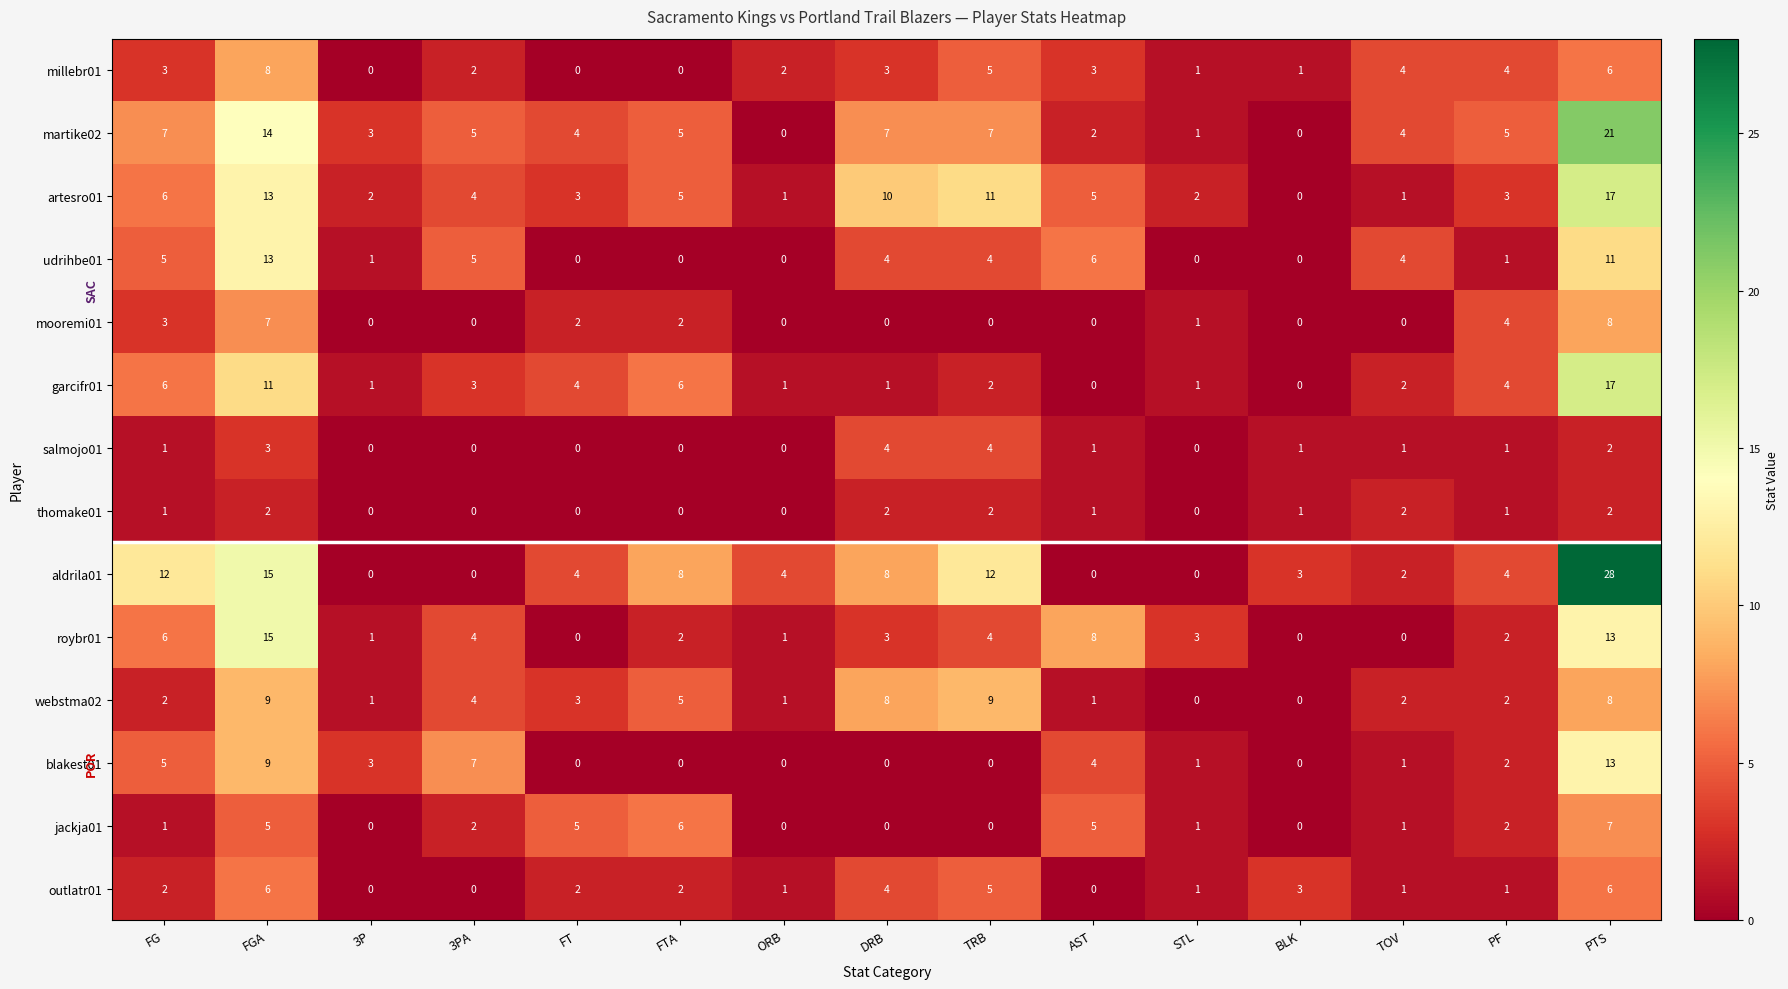

True or false: artesro01 has a value of 10 at DRB.

True